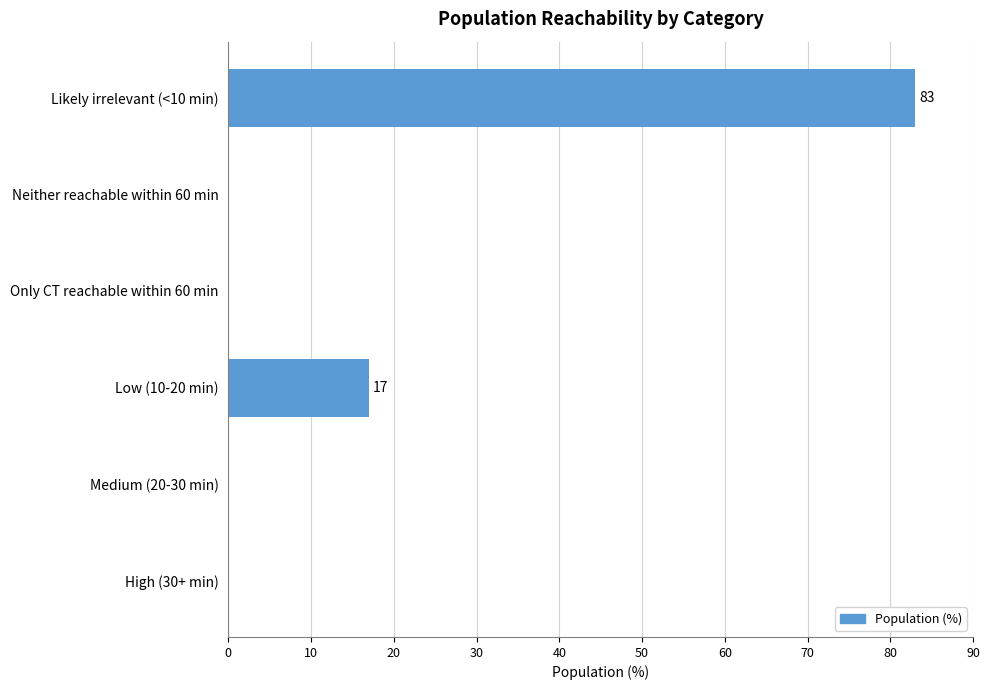

Which has a higher value, Likely irrelevant (<10 min) or High (30+ min)?

Likely irrelevant (<10 min)